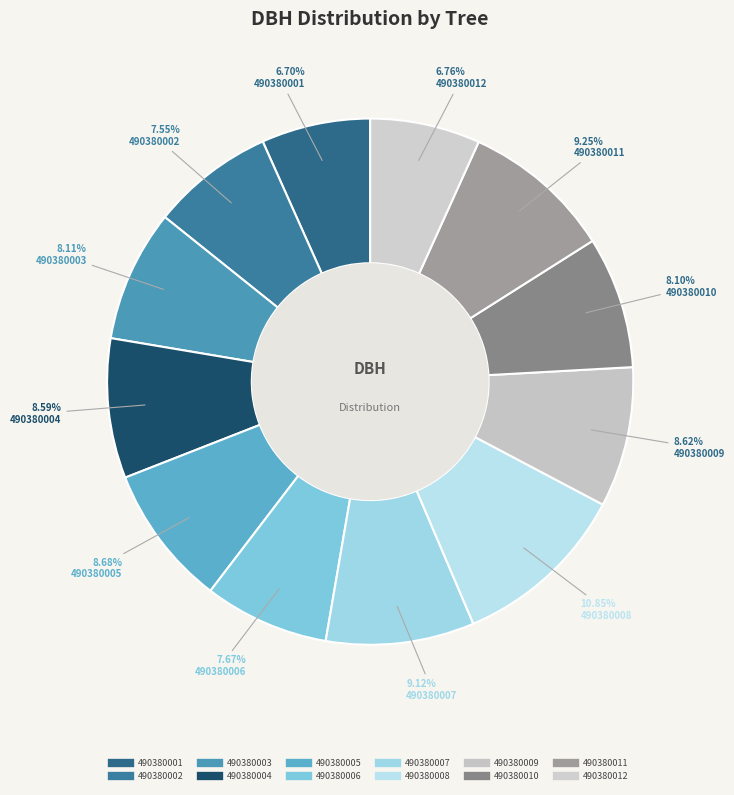

Count the number of slices in the pie.

12